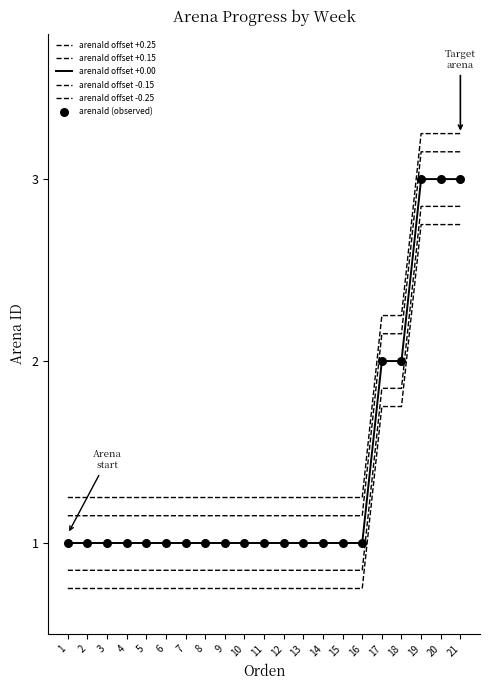

How many lines are shown in the chart?

5